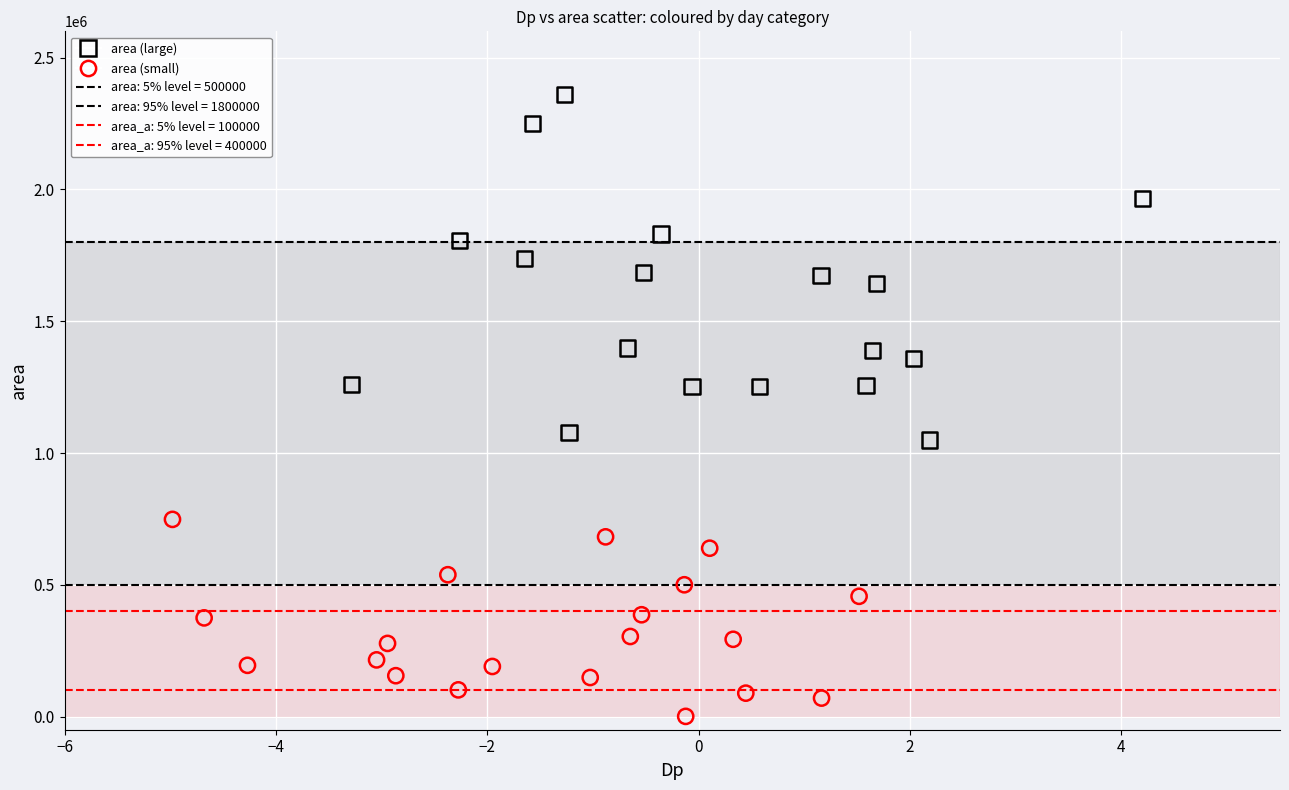

Which series reaches the minimum Y coordinate?

area (small)